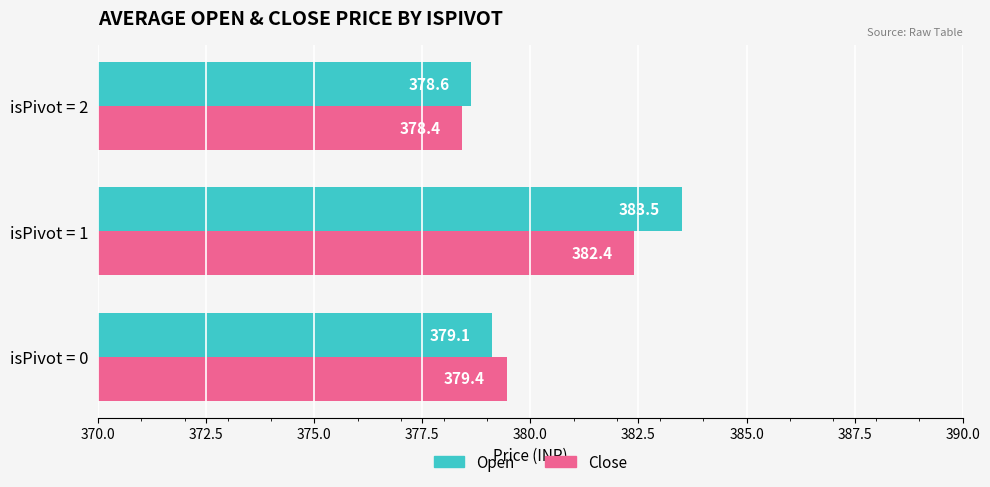

What is the highest value of the Close series?

382.4